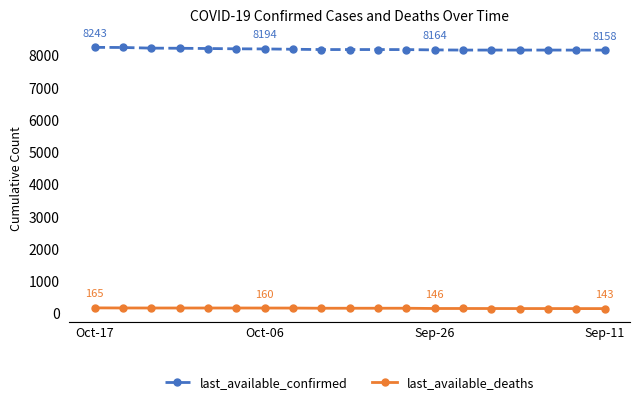

What are all the series names shown in the legend?

last_available_confirmed, last_available_deaths